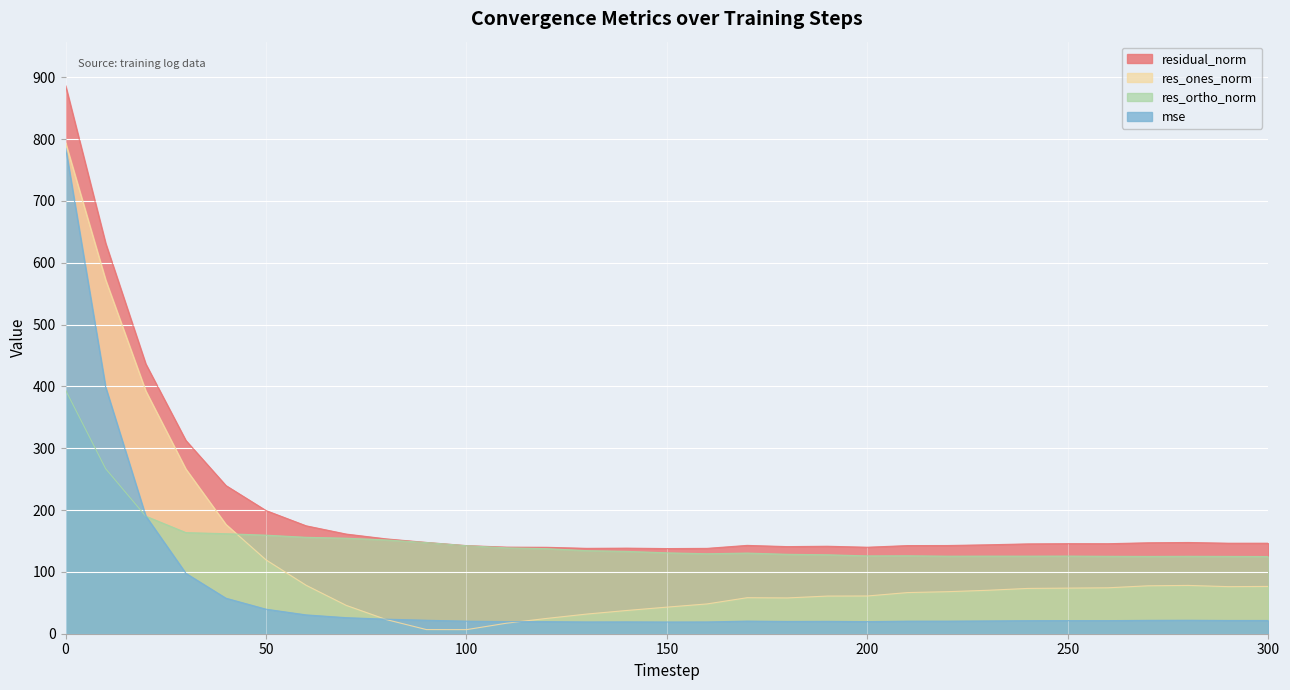

What is the sum of the res_ones_norm values at 300 and 160?

124.7